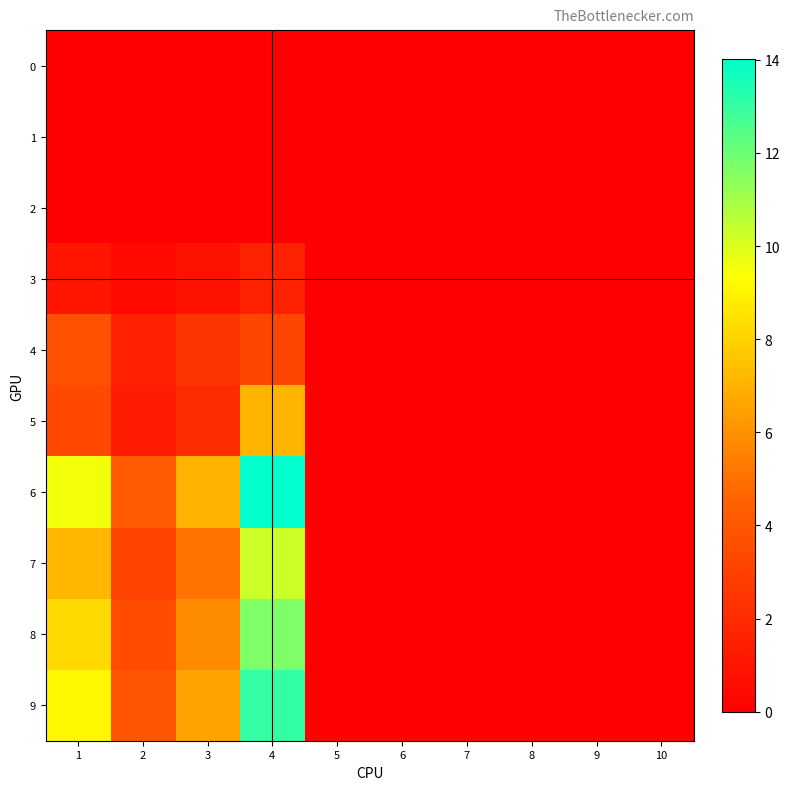

Reading right to left, what are all the values shown in this chart?

0: 10=0.0	9=0.0	8=0.0	7=0.0	6=0.0	5=0.0	4=0.0	3=0.0	2=0.0	1=0.0
1: 10=0.0	9=0.0	8=0.0	7=0.0	6=0.0	5=0.0	4=0.0	3=0.0	2=0.0	1=0.0
2: 10=0.0	9=0.0	8=0.0	7=0.0	6=0.0	5=0.0	4=0.0	3=0.0	2=0.0	1=0.0
3: 10=0.0	9=0.0	8=0.0	7=0.0	6=0.0	5=0.0	4=1.6	3=0.9	2=0.5	1=1.0
4: 10=0.0	9=0.0	8=0.0	7=0.0	6=0.0	5=0.0	4=3.2	3=2.5	2=1.6	1=3.8
5: 10=0.0	9=0.0	8=0.0	7=0.0	6=0.0	5=0.0	4=7.1	3=2.0	2=1.4	1=3.3
6: 10=0.0	9=0.0	8=0.0	7=0.0	6=0.0	5=0.0	4=14.0	3=7.0	2=4.1	1=9.5
7: 10=0.0	9=0.0	8=0.0	7=0.0	6=0.0	5=0.0	4=10.2	3=5.1	2=3.1	1=7.2
8: 10=0.0	9=0.0	8=0.0	7=0.0	6=0.0	5=0.0	4=11.7	3=5.9	2=3.5	1=8.2
9: 10=0.0	9=0.0	8=0.0	7=0.0	6=0.0	5=0.0	4=13.0	3=6.5	2=3.9	1=9.1